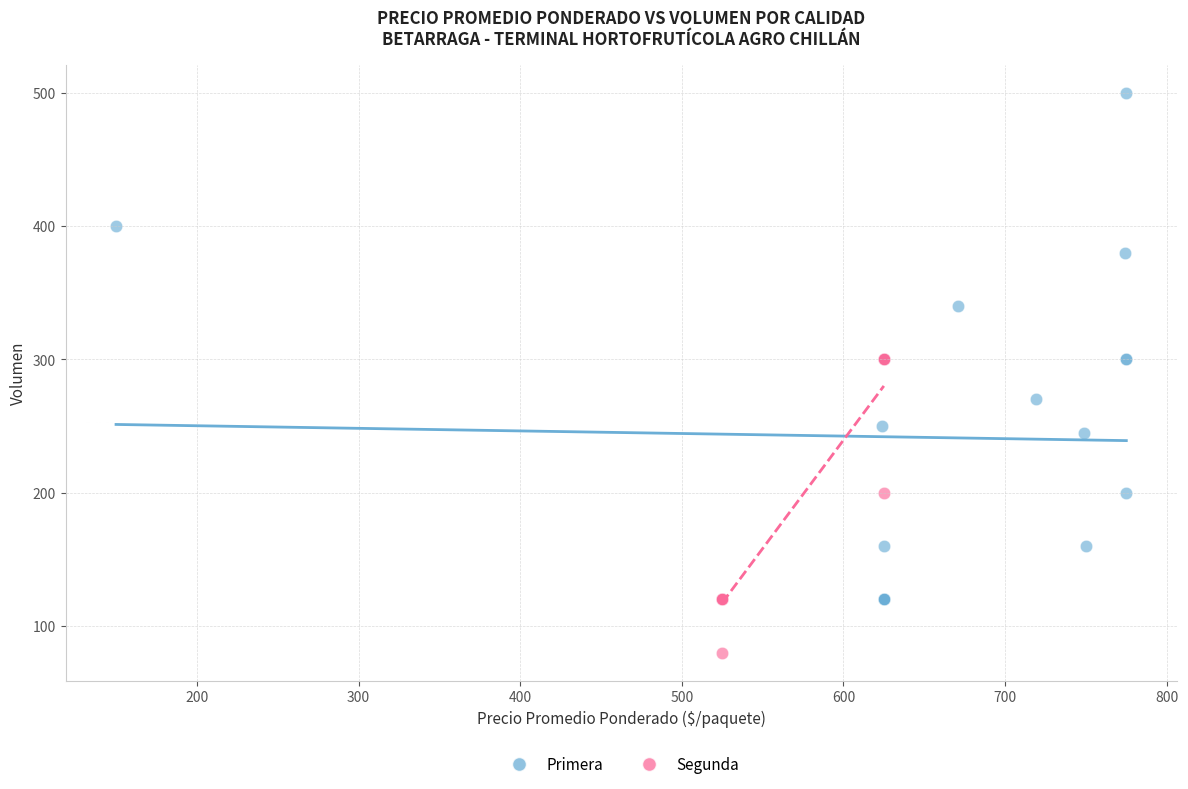

What are all the series names shown in the legend?

Primera, Segunda